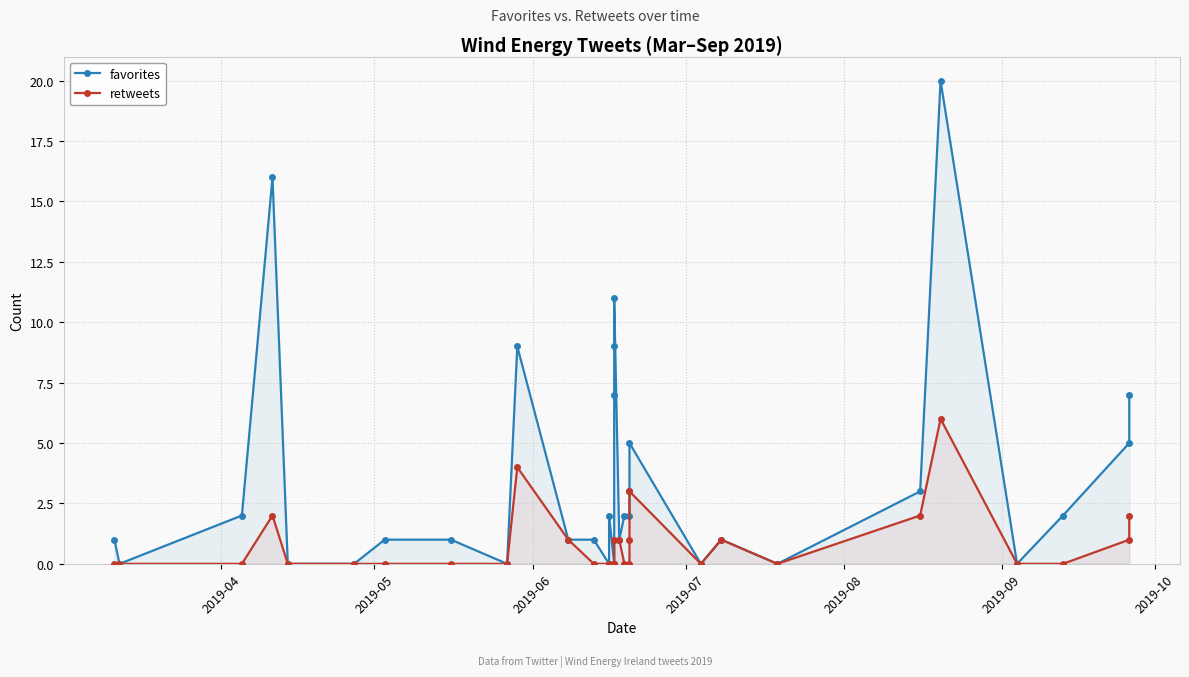

At 2019-04, list the series in order from largest to smallest.

favorites, retweets